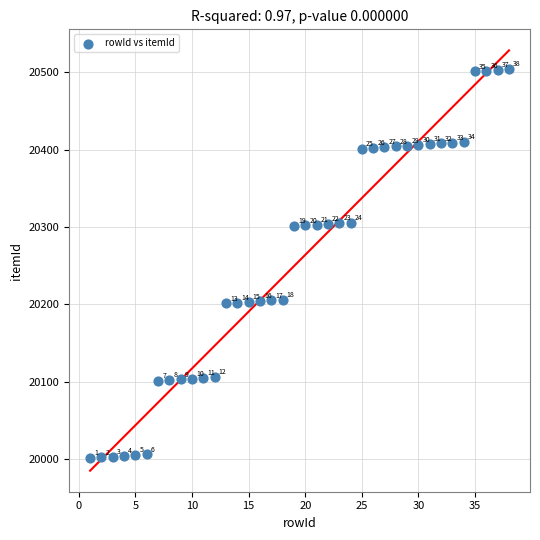

What Y value in the scatter plot is closest to 20252?

20206